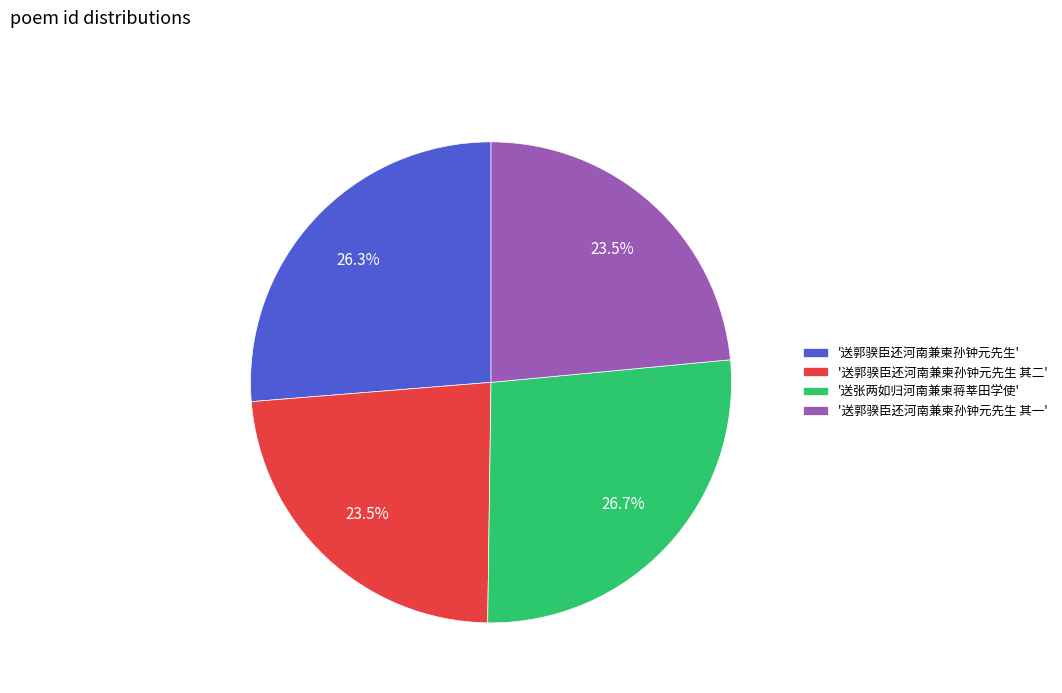

To the nearest percent, what is the difference between the largest and smallest slice percentages?

3%